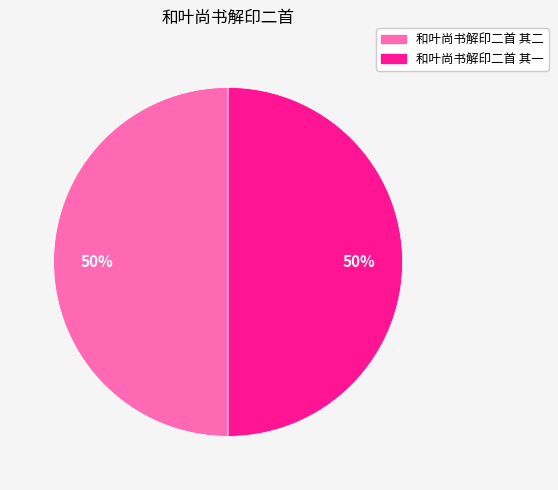

Count the number of slices in the pie.

2